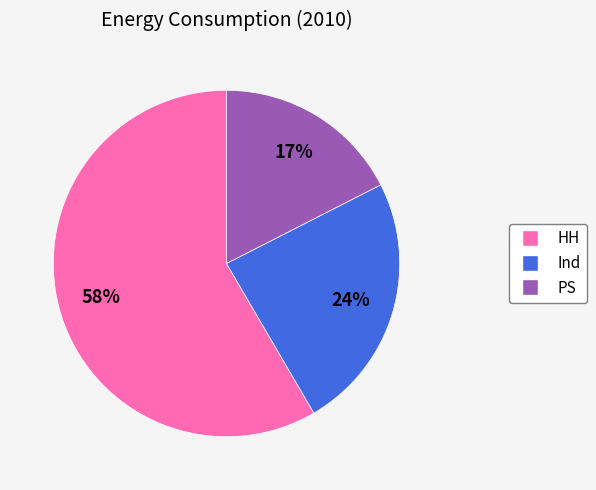

To the nearest percent, what is the difference between the largest and smallest slice percentages?

41%